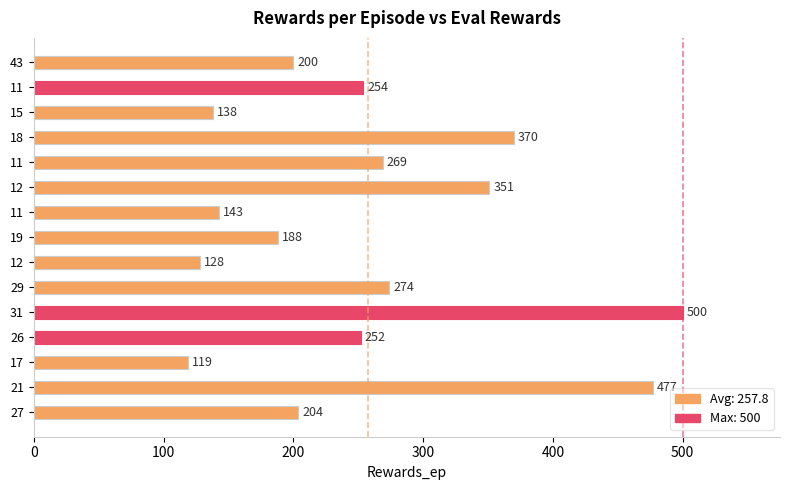

What is the difference between the maximum and minimum values?

381